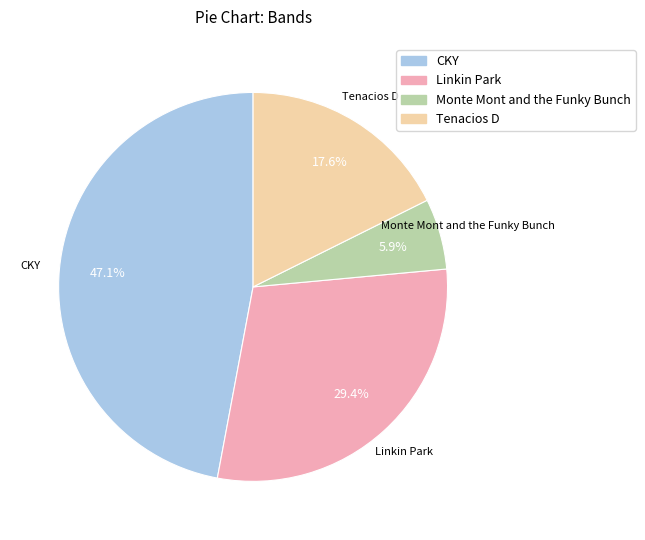

Is it true that Tenacios D is 18% of the pie?

True